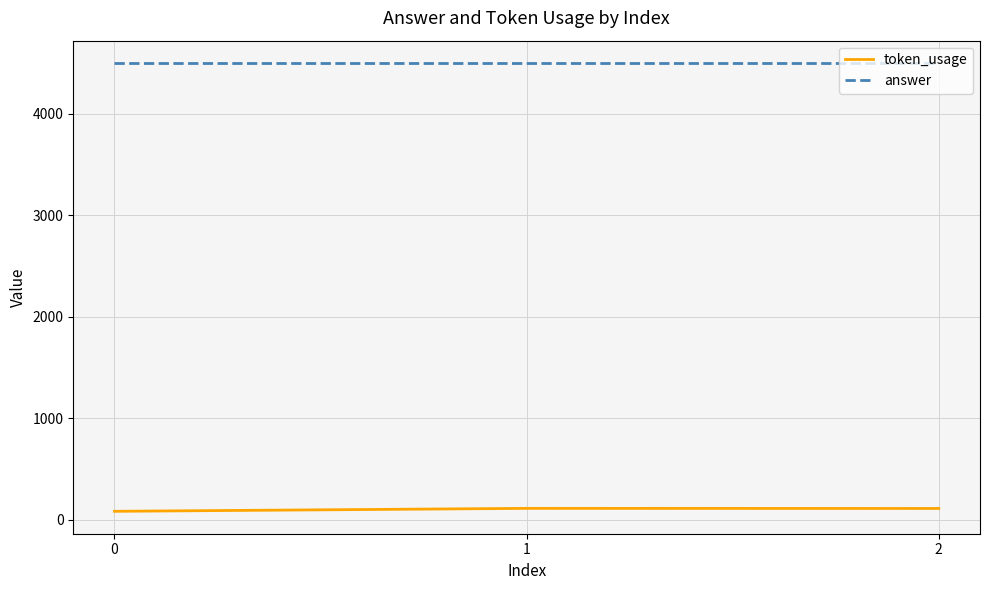

What is the sum of the token_usage values at 0 and 1?

193